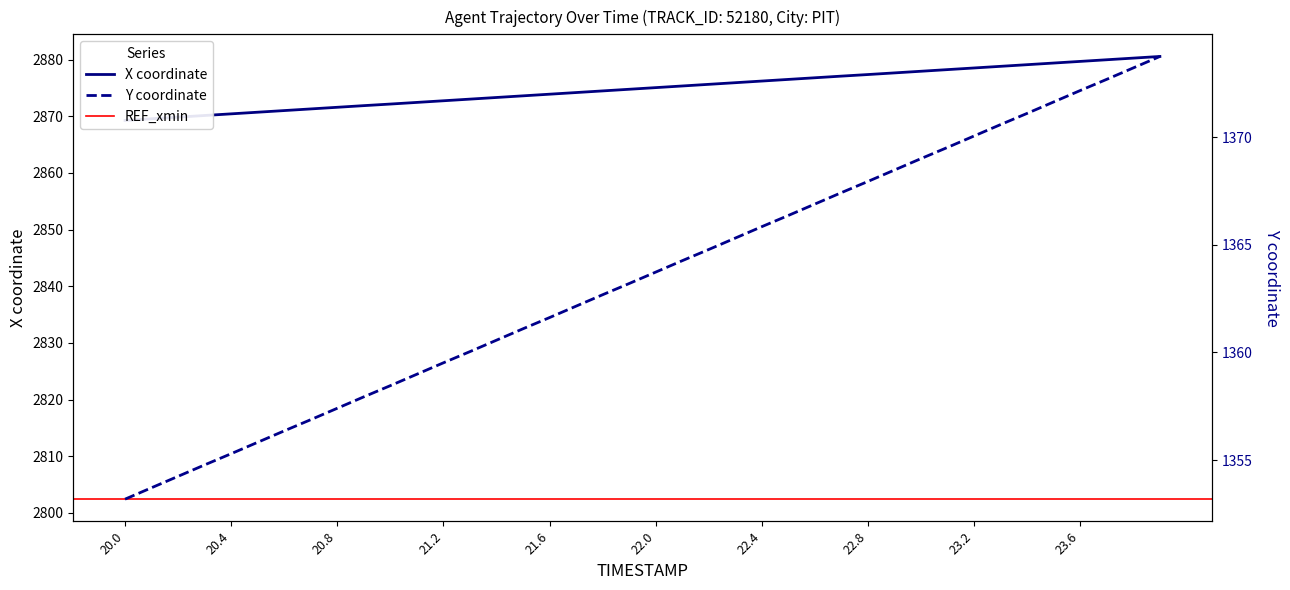

True or false: Y has a value of 501.0 at 15.

False